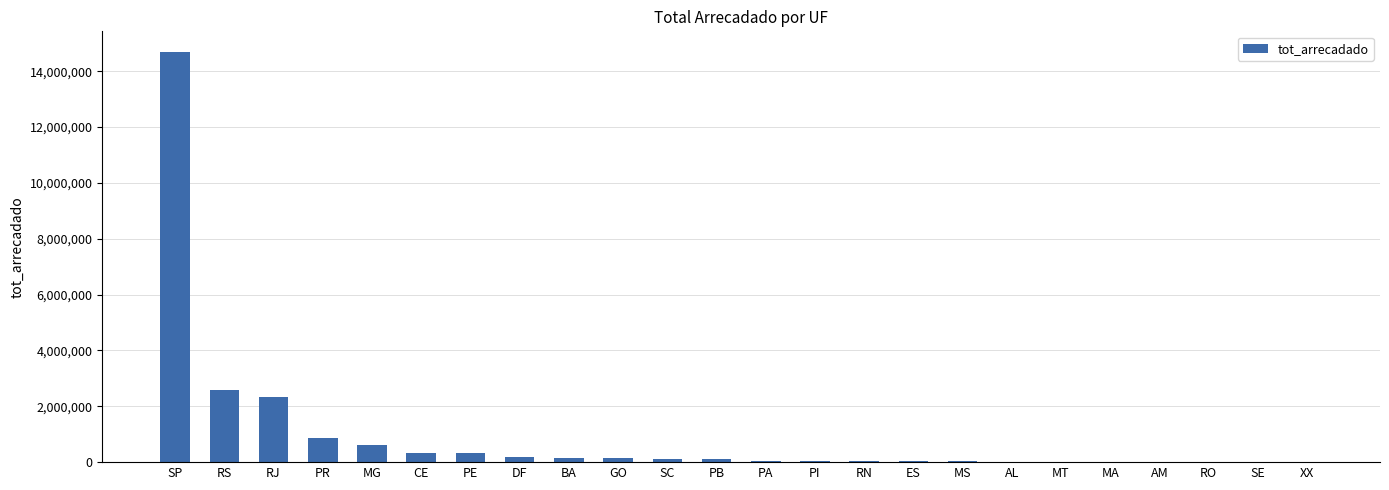

What is the sum of all values?

22718255.5